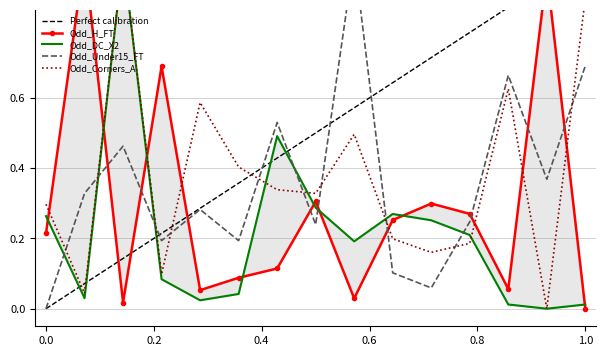

True or false: Odd_DC_X2 and Odd_Under15_FT cross at least once.

True